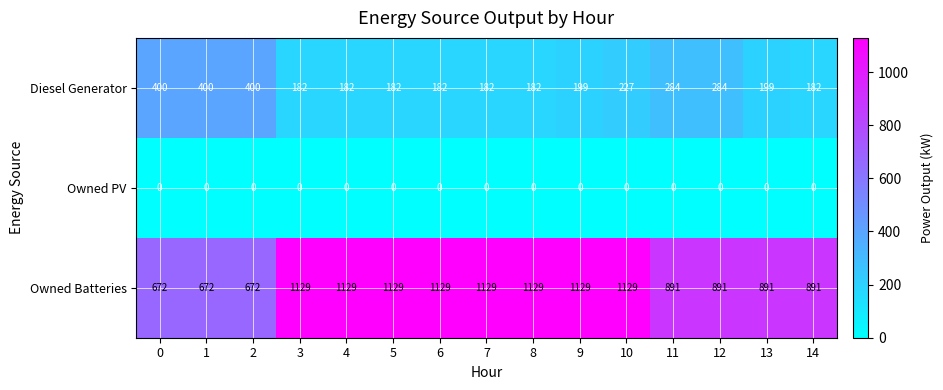

List the series in order of their overall mean, highest first.

Owned Batteries, Diesel Generator, Owned PV